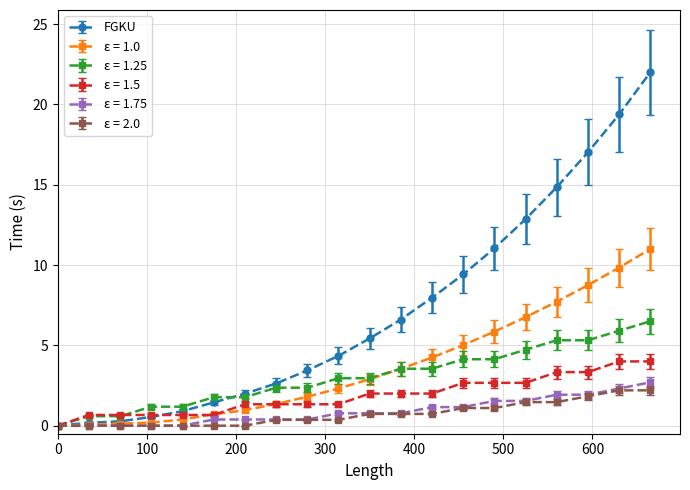

What is the highest value of the ε = 1.25 series?

6.5